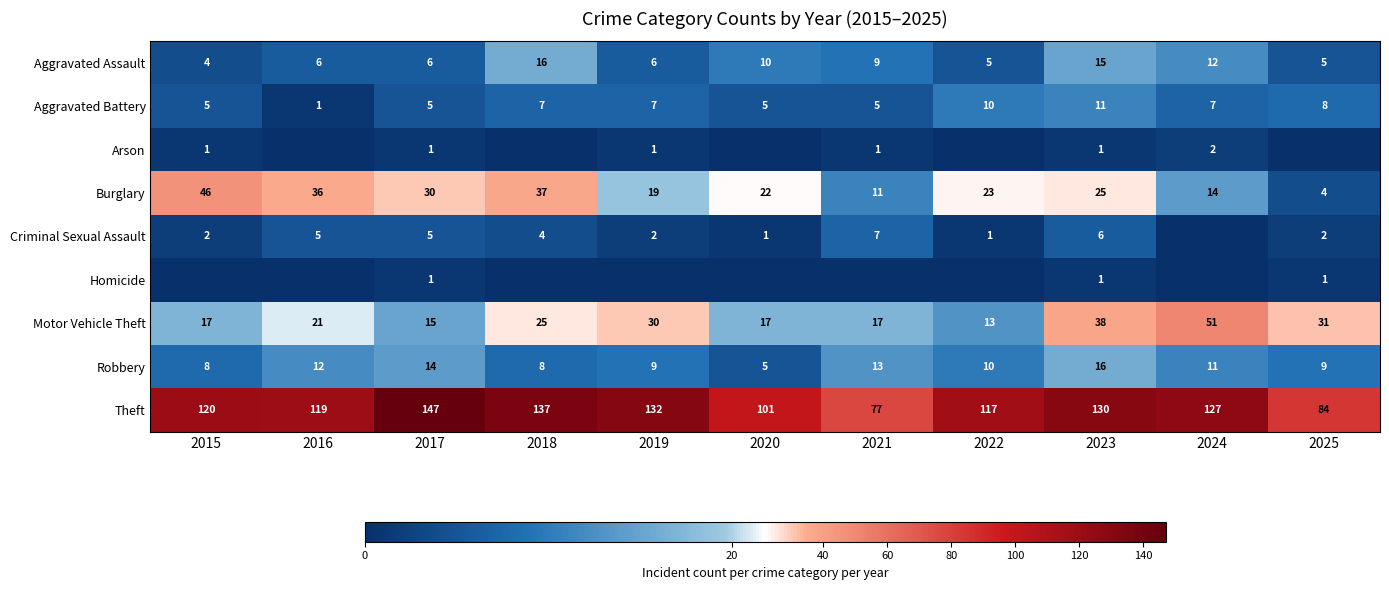

What is the total value across all series at 2023?

243